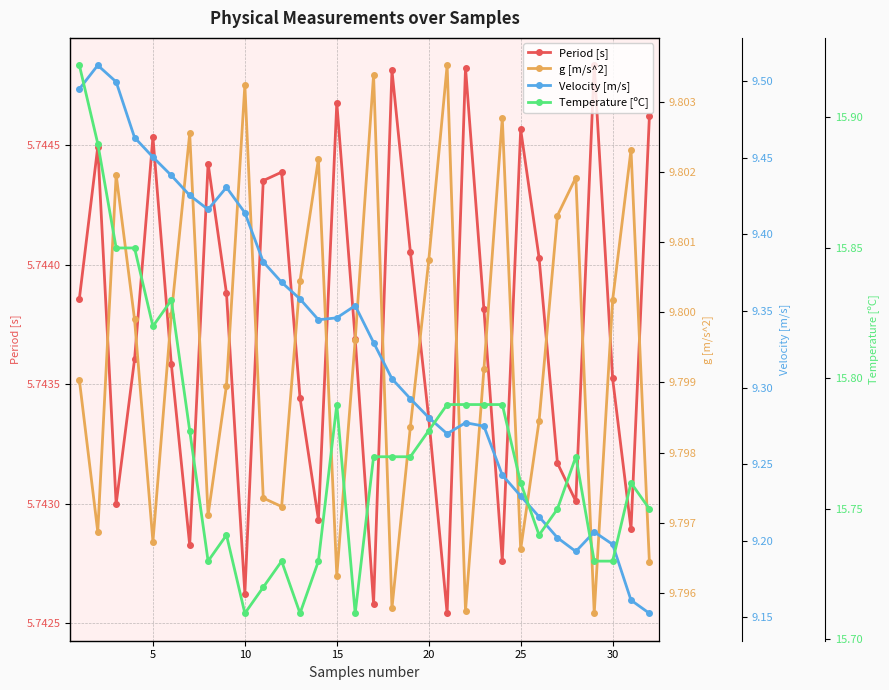

Reading left to right, transcribe all the data shown in this chart.

Period [s]: 5.7	5.7	5.7	5.7	5.7	5.7	5.7	5.7	5.7	5.7	5.7	5.7	5.7	5.7	5.7	5.7	5.7	5.7	5.7	5.7	5.7	5.7	5.7	5.7	5.7	5.7	5.7	5.7	5.7	5.7	5.7	5.7
g [m/s^2]: 9.8	9.8	9.8	9.8	9.8	9.8	9.8	9.8	9.8	9.8	9.8	9.8	9.8	9.8	9.8	9.8	9.8	9.8	9.8	9.8	9.8	9.8	9.8	9.8	9.8	9.8	9.8	9.8	9.8	9.8	9.8	9.8
Velocity [m/s]: 9.5	9.5	9.5	9.5	9.5	9.4	9.4	9.4	9.4	9.4	9.4	9.4	9.4	9.3	9.3	9.4	9.3	9.3	9.3	9.3	9.3	9.3	9.3	9.2	9.2	9.2	9.2	9.2	9.2	9.2	9.2	9.2
Temperature [ºC]: 15.9	15.9	15.8	15.8	15.8	15.8	15.8	15.7	15.7	15.7	15.7	15.7	15.7	15.7	15.8	15.7	15.8	15.8	15.8	15.8	15.8	15.8	15.8	15.8	15.8	15.7	15.8	15.8	15.7	15.7	15.8	15.8